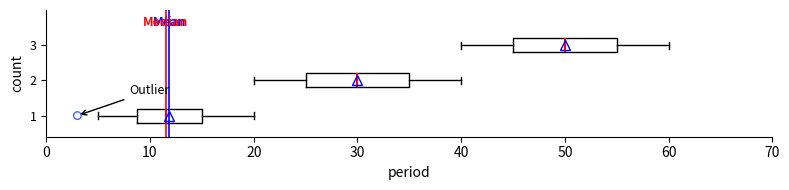

Reading bottom to top, transcribe this box plot: for each box, give where its median line is, the range the box spans, and where its two whiskers end, as read against the x-axis. The values are not printed on the chart, so give them approximately, as read against the axis.

1: median 12, box 9 to 15, whiskers 5 to 20
2: median 30, box 25 to 35, whiskers 20 to 40
3: median 50, box 45 to 55, whiskers 40 to 60